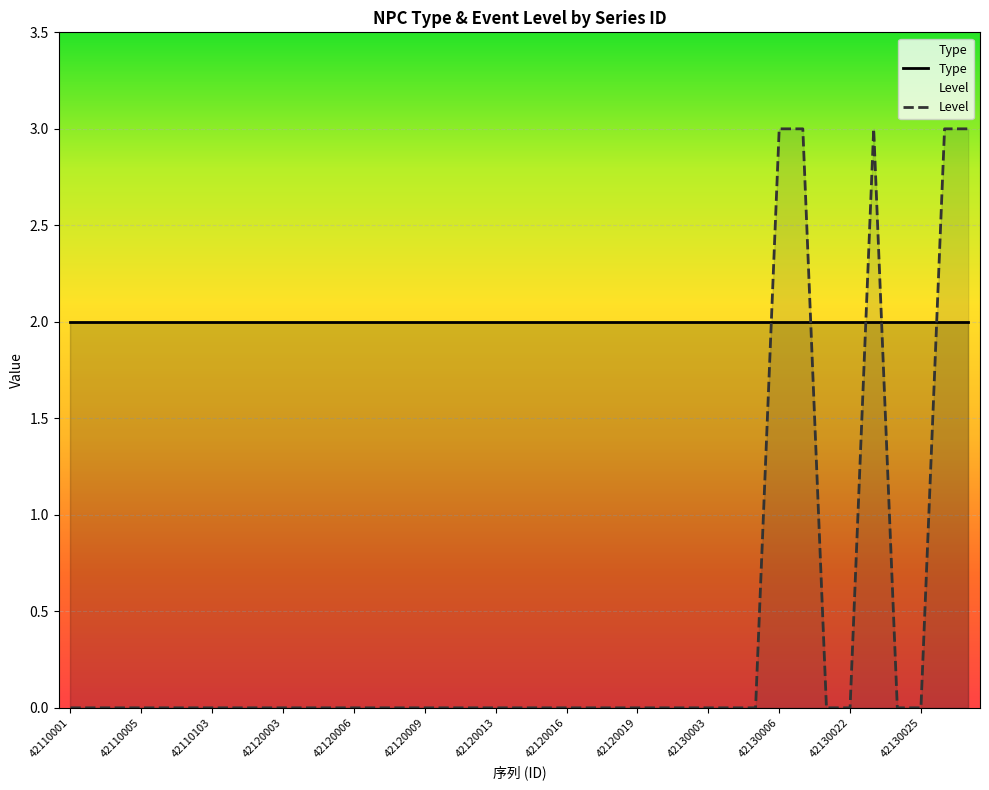

Reading left to right, list all the values displayed in this chart.

0	0	0	0	0	0	0	0	0	0	0	0	0	0	0	0	0	0	0	0	0	0	0	0	0	0	0	0	0	0	3	3	0	0	3	0	0	3	3